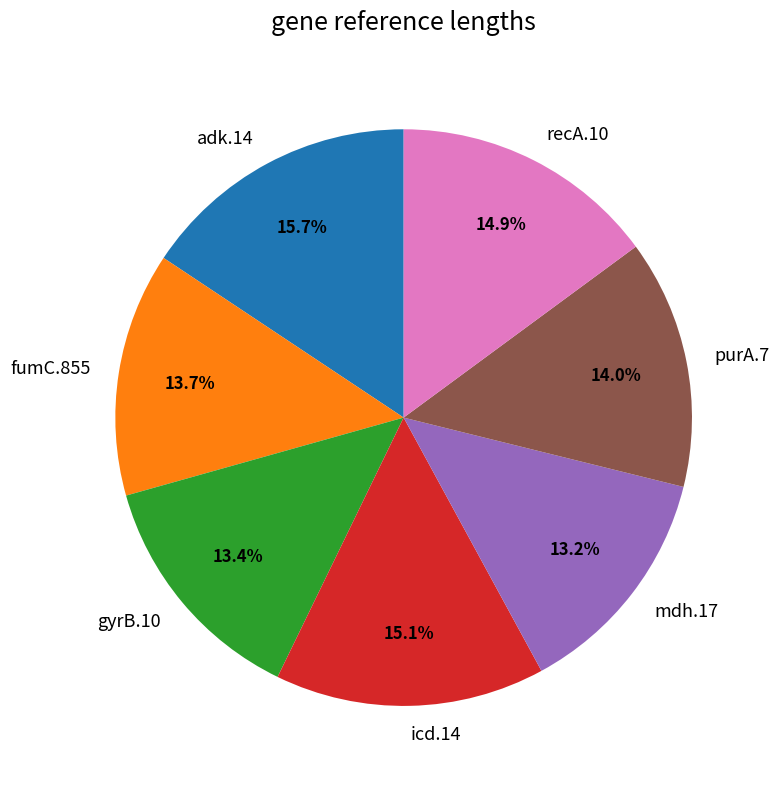

Between icd.14 and purA.7, which is larger?

icd.14